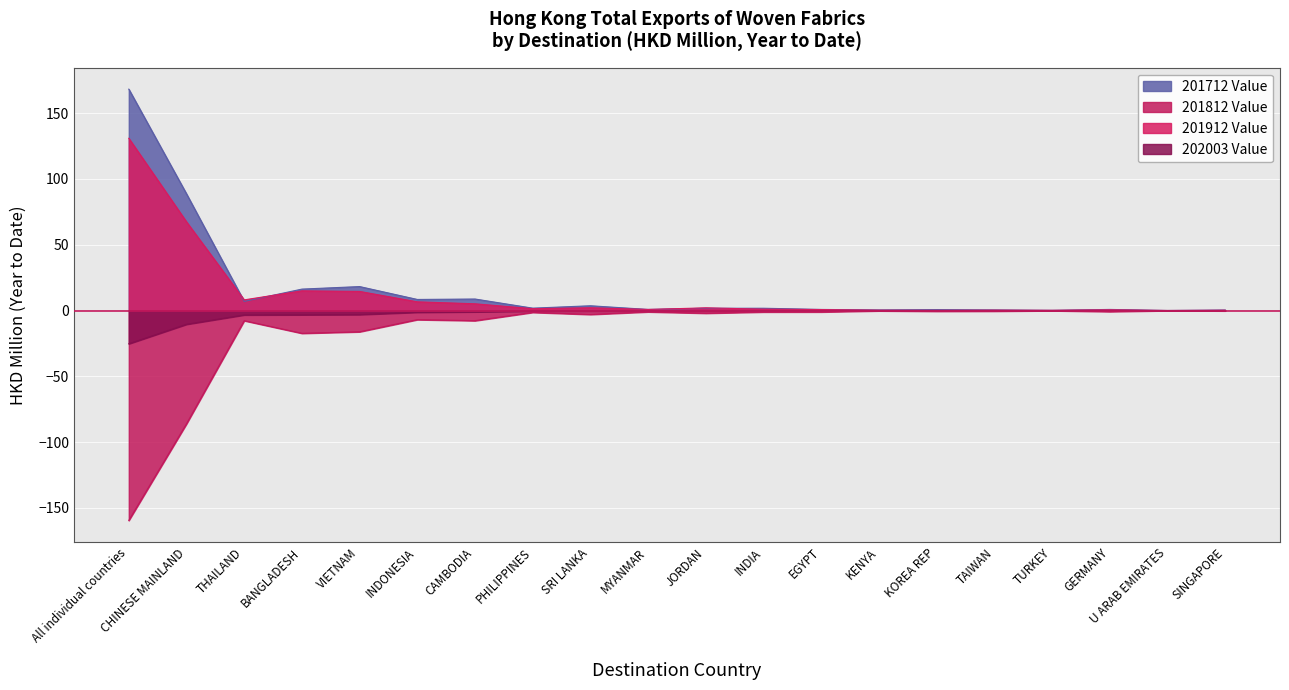

Rank the series by their maximum value, from highest to lowest.

201712 Value, 201912 Value, 202003 Value, 201812 Value